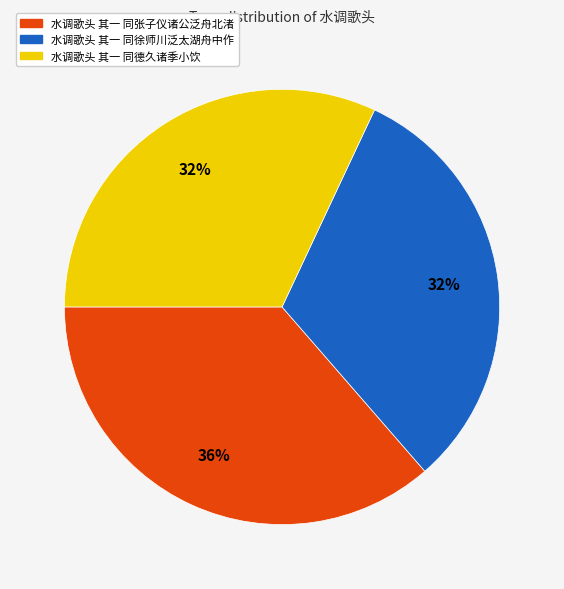

How many slices are in this pie chart?

3